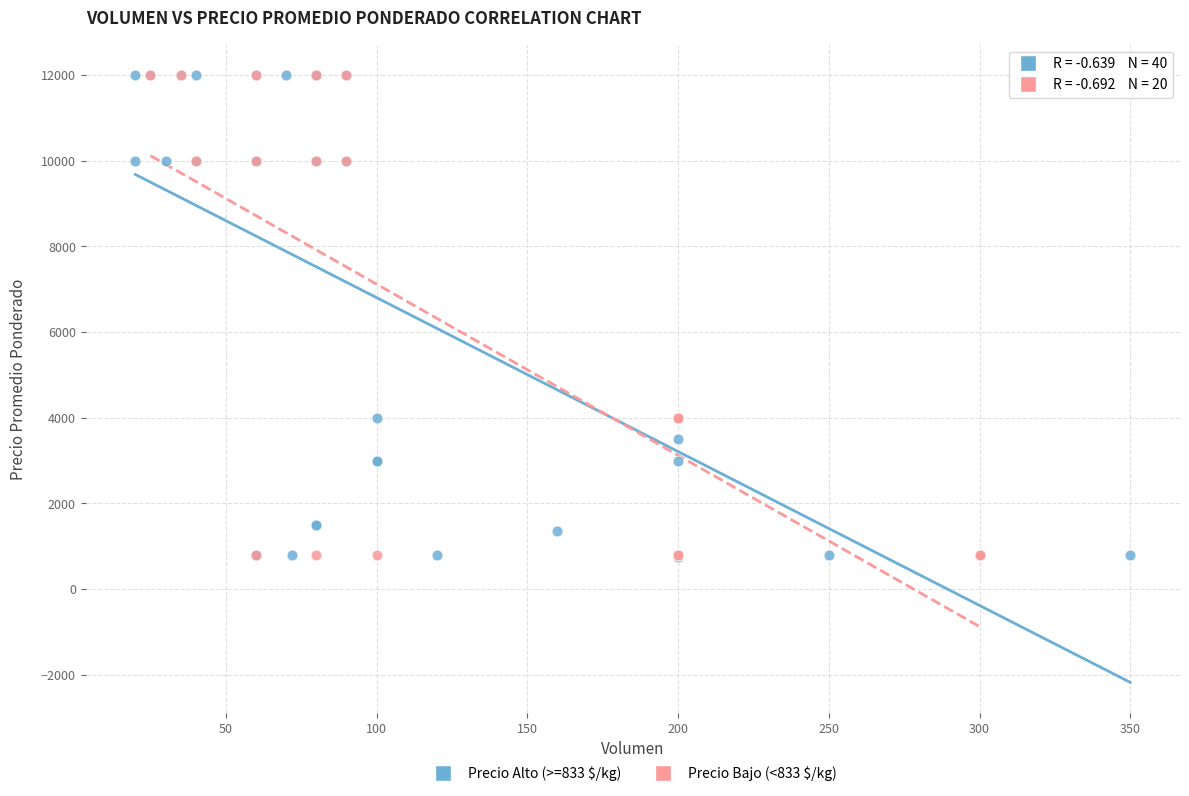

Which series has the largest Y range (max minus min)?

Precio Alto (>=833 $/kg)